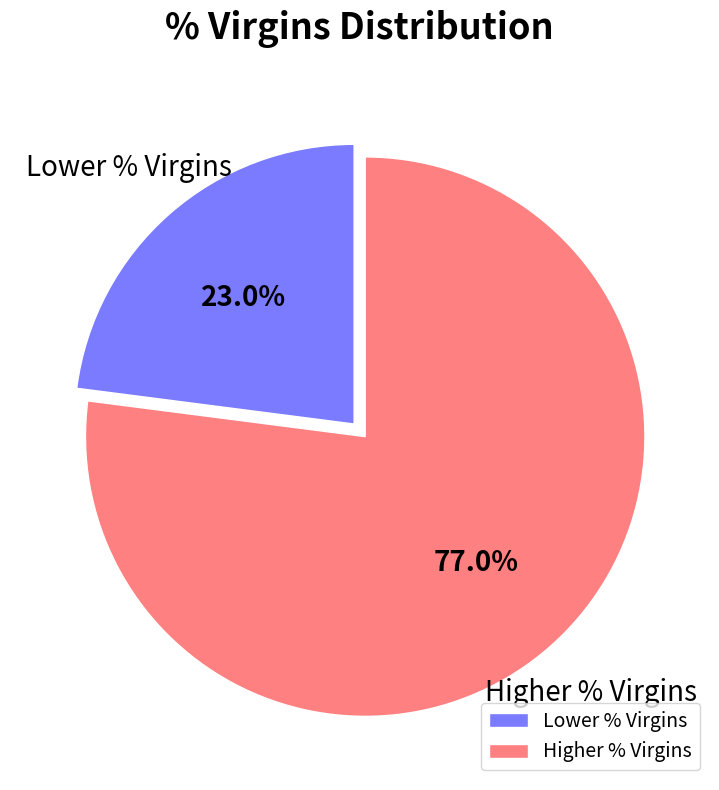

Which slice is the smallest?

Lower % Virgins